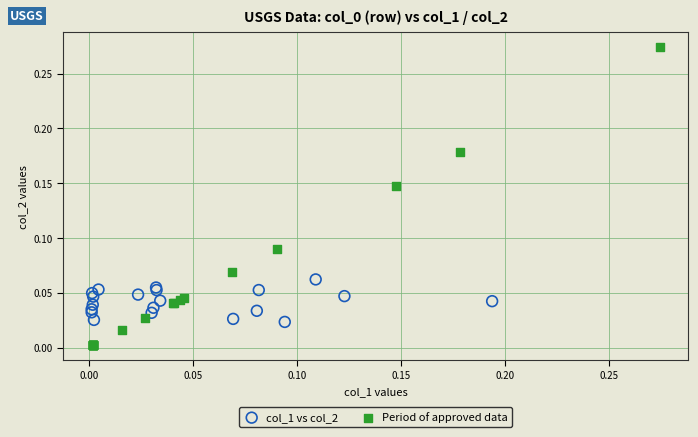

Which series contains the lowest Y value?

Period of approved data